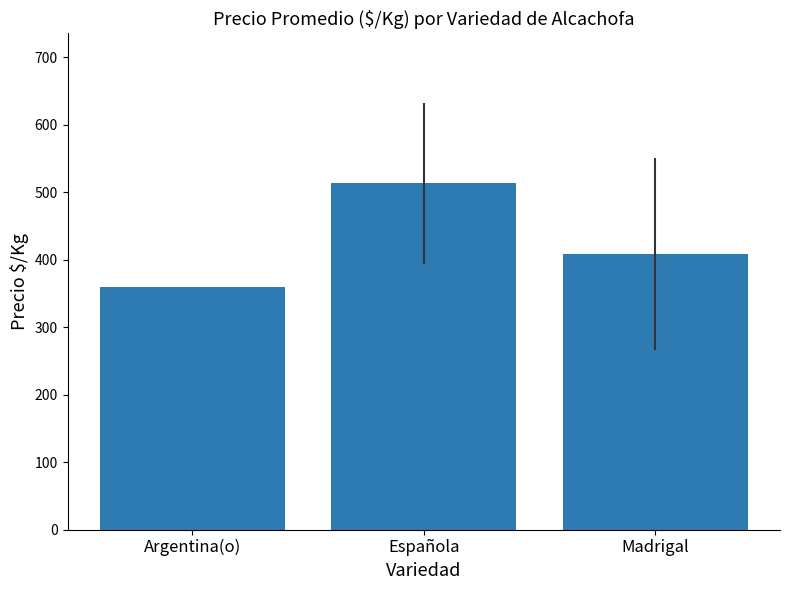

What is the label of the 3rd bar from the left?

Madrigal